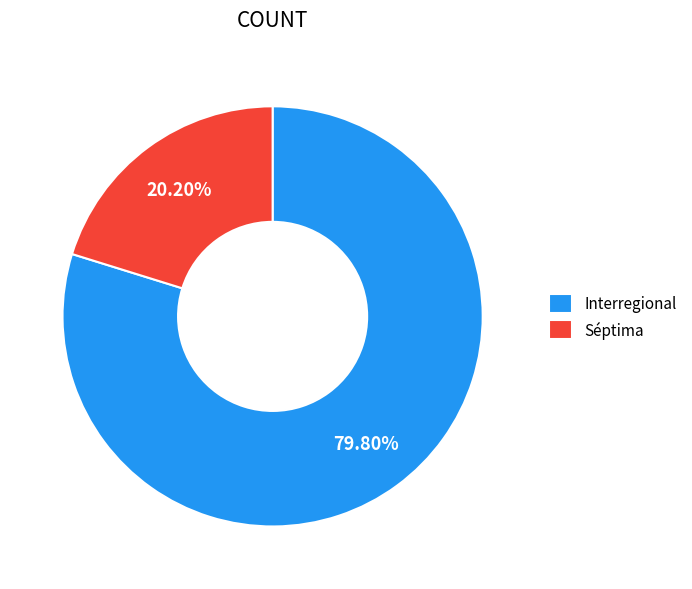

What is the largest slice in the pie chart?

Interregional